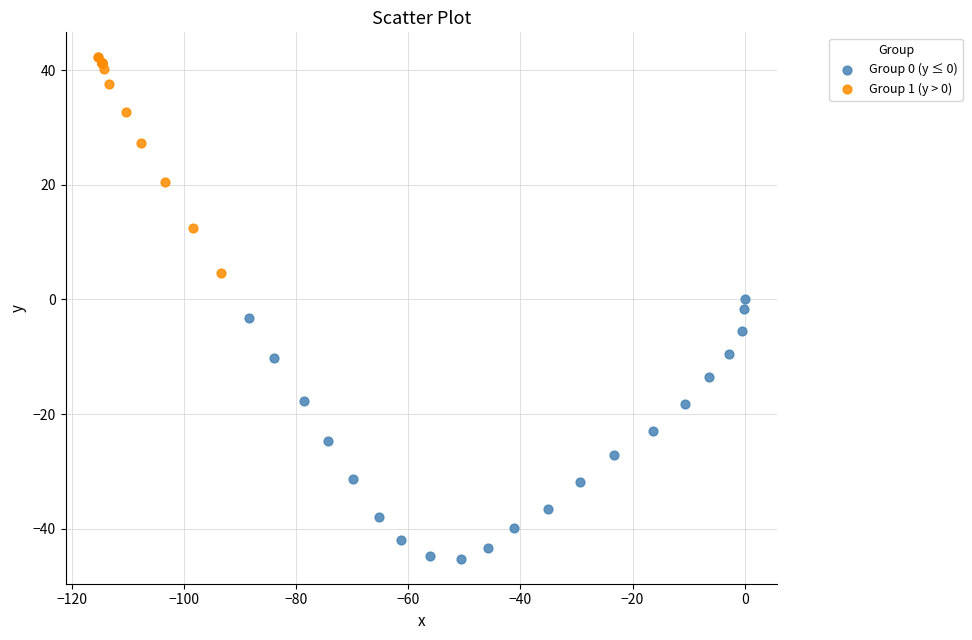

Which series contains the lowest Y value?

Group 0 (y ≤ 0)